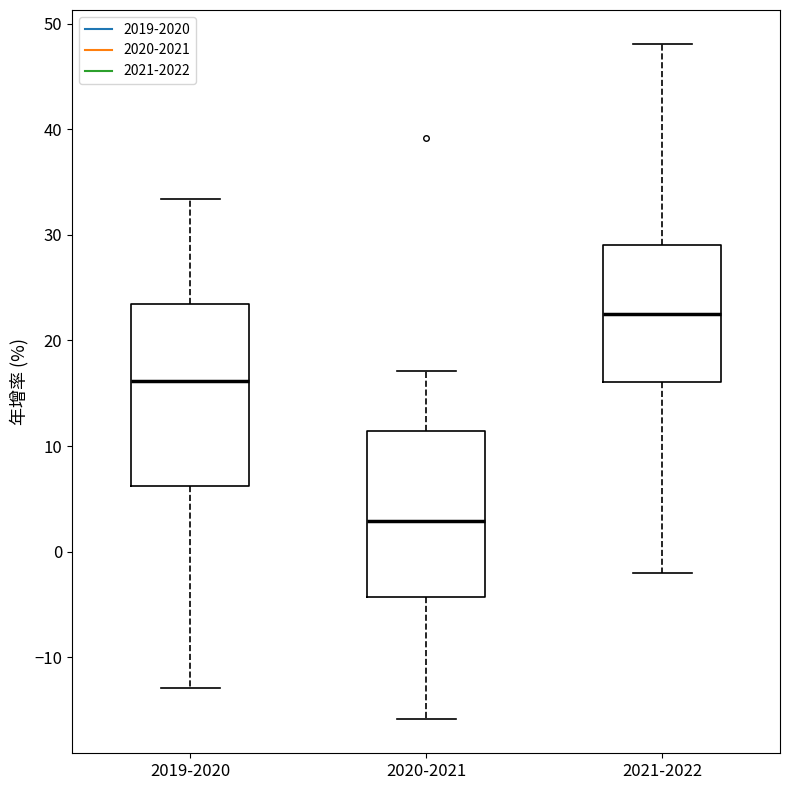

Comparing the boxes themselves (not the whiskers), which one is the tallest?

2019-2020